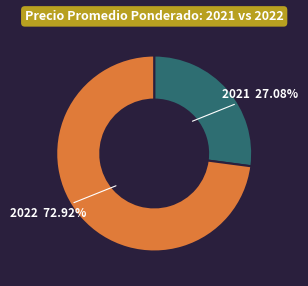

Is the sum of 2022 and 2021 greater than half?

Yes